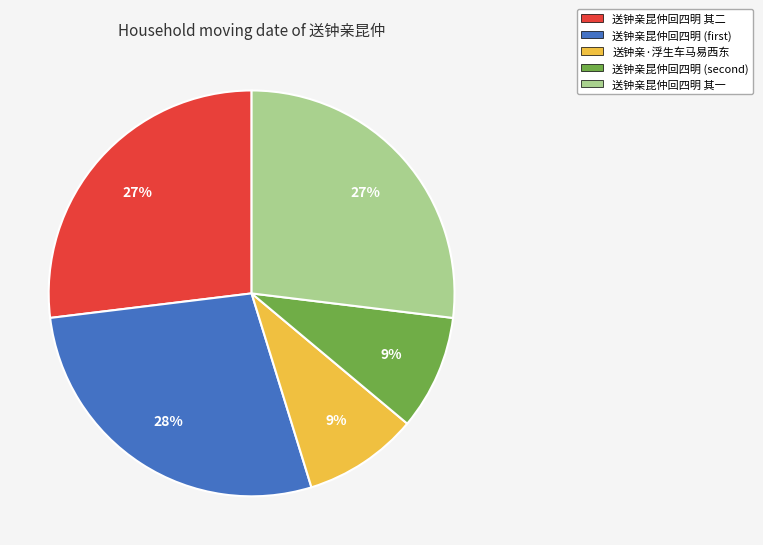

To the nearest percent, what is the difference between the largest and smallest slice percentages?

19%